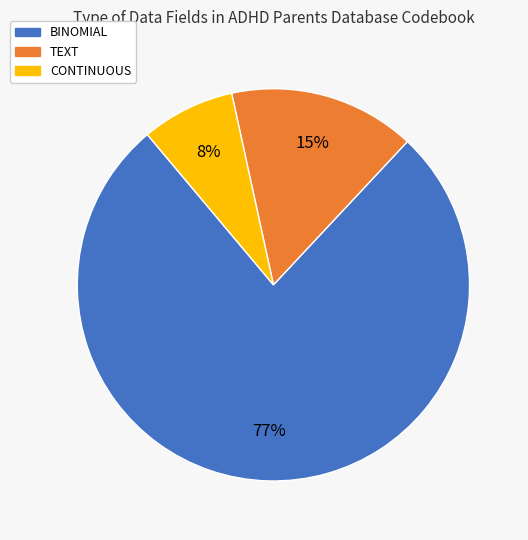

To the nearest percent, what is the difference between the BINOMIAL and TEXT slice percentages?

62%